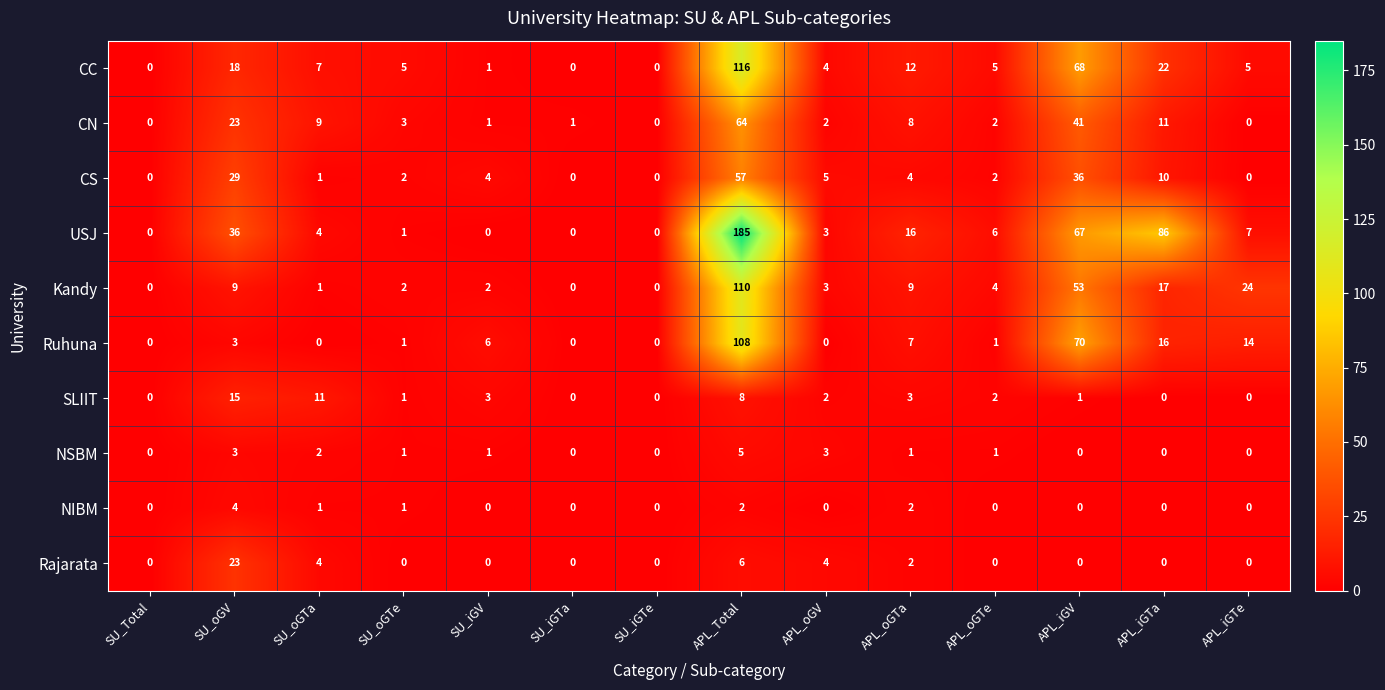

Which series has the widest spread of values?

USJ